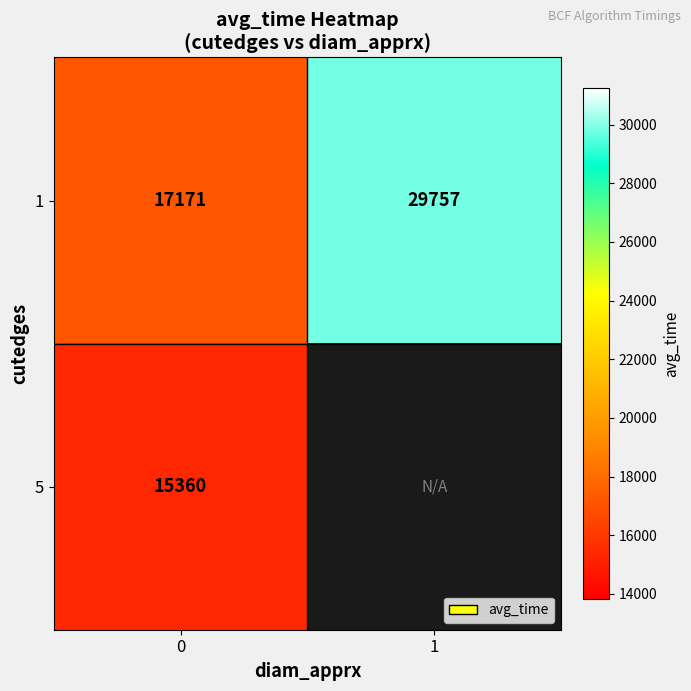

What is the spread (max minus min) of values at 0?

1811